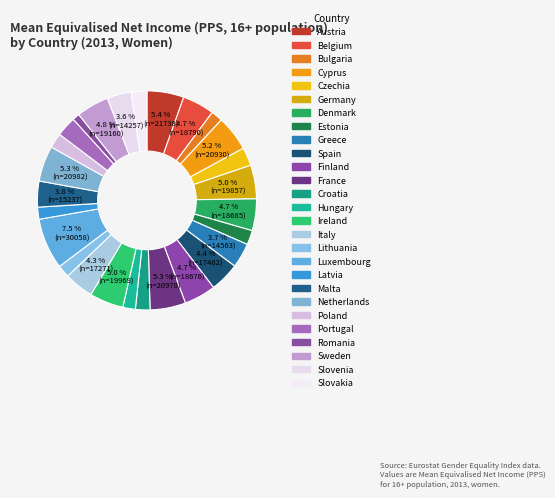

Rank the categories by value from lowest to highest.

Romania, Bulgaria, Latvia, Lithuania, Hungary, Estonia, Croatia, Poland, Slovakia, Czechia, Portugal, Slovenia, Greece, Malta, Italy, Spain, Finland, Denmark, Belgium, Sweden, Germany, Ireland, Cyprus, France, Netherlands, Austria, Luxembourg